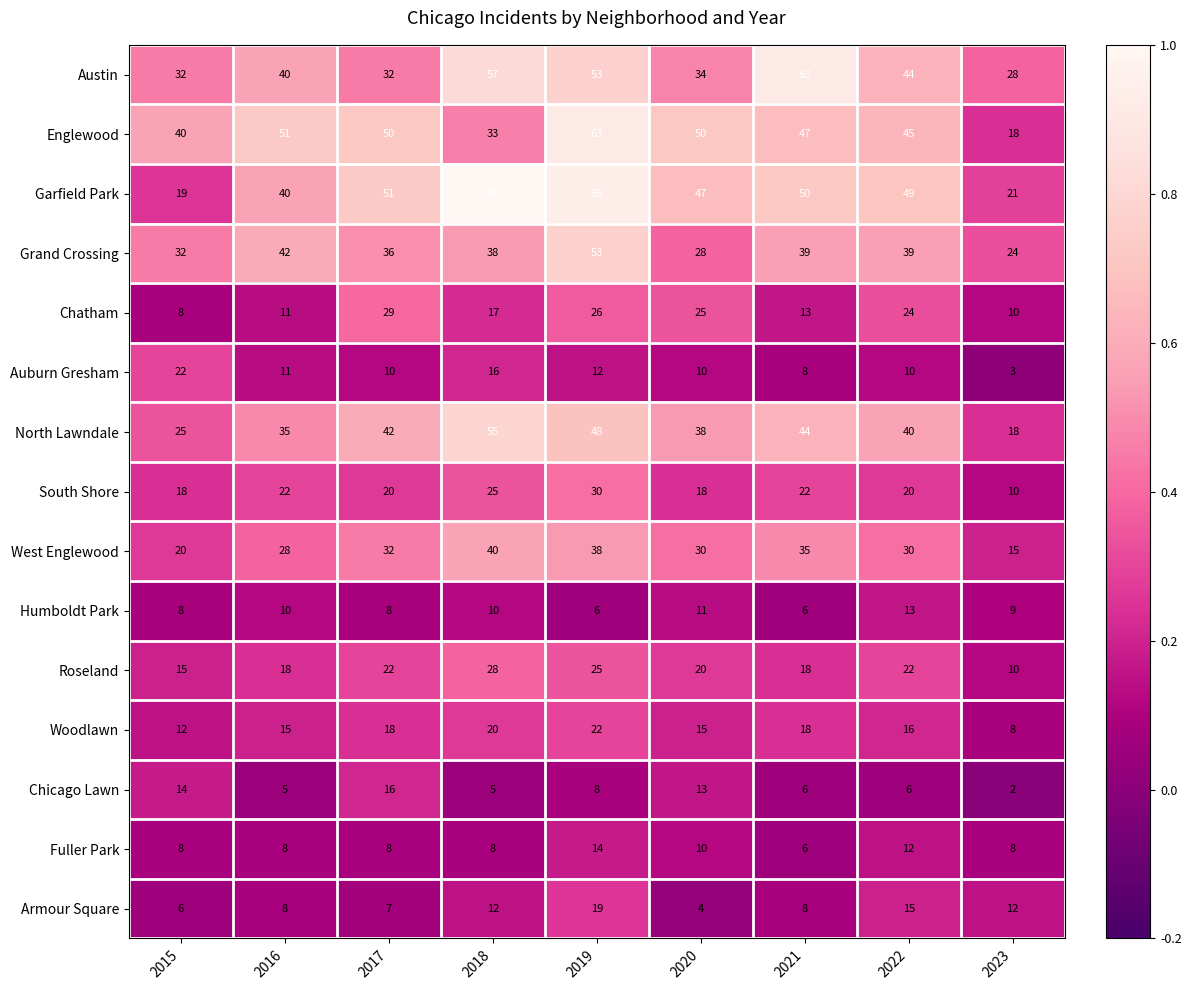

The value of Woodlawn at 2015 is 17. True or false?

False